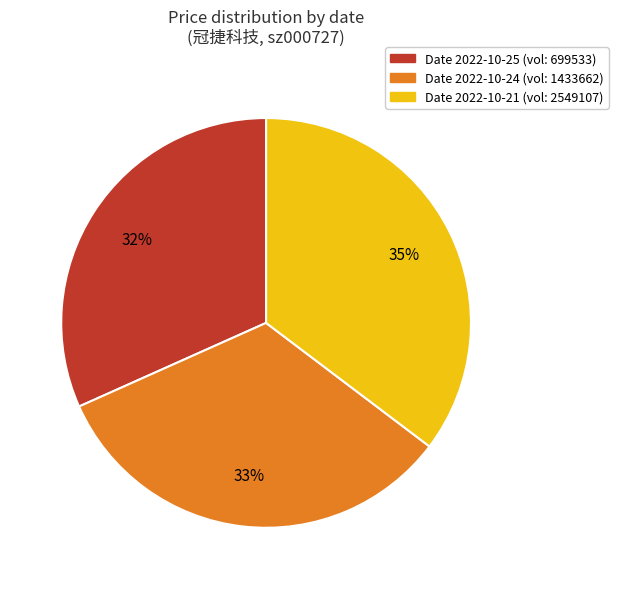

To the nearest percent, what is the average slice percentage?

33%